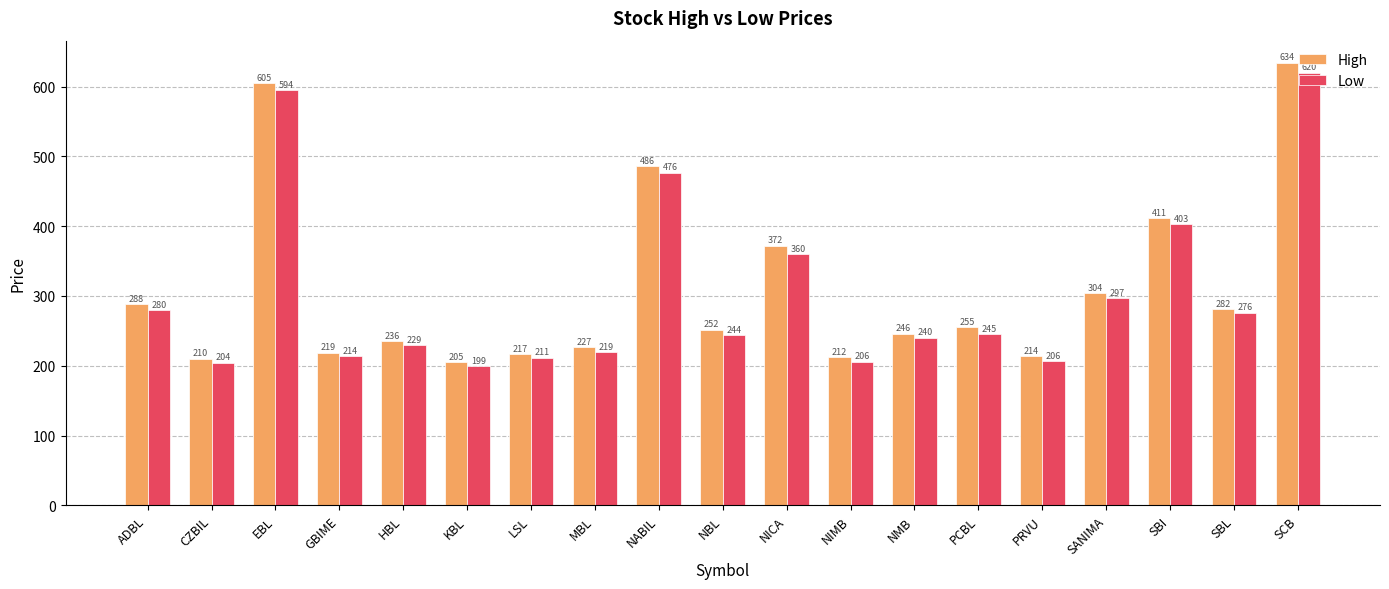

What is the value of the High bar at the 17th from the left?

411.0